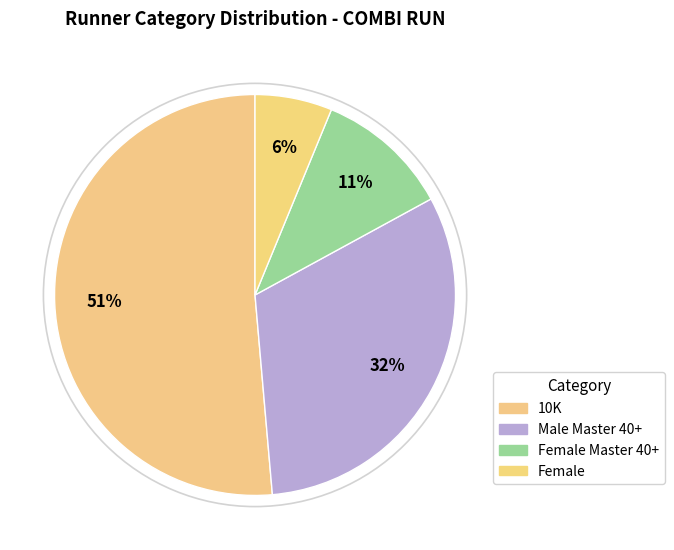

To the nearest percent, what is the difference between the largest and smallest slice percentages?

45%